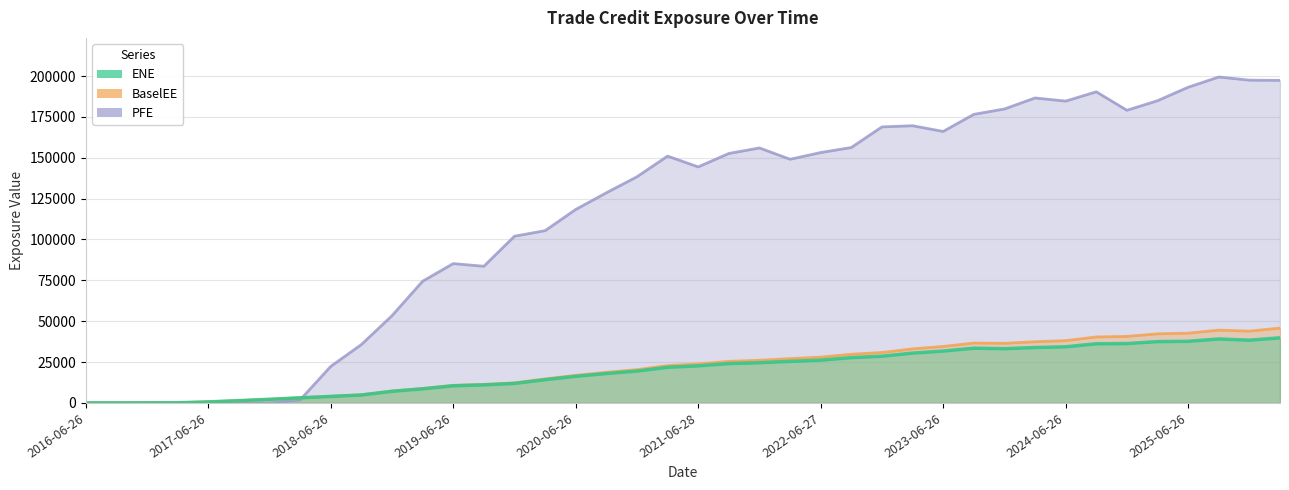

How many interior local valleys does the ENE series have?

2